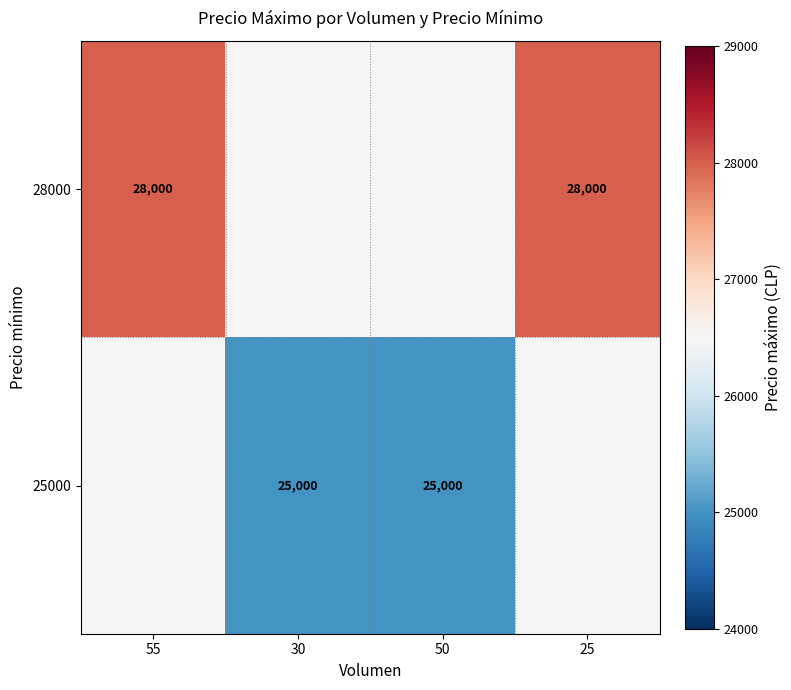

The 28000 series shows 40085 at 25. True or false?

False